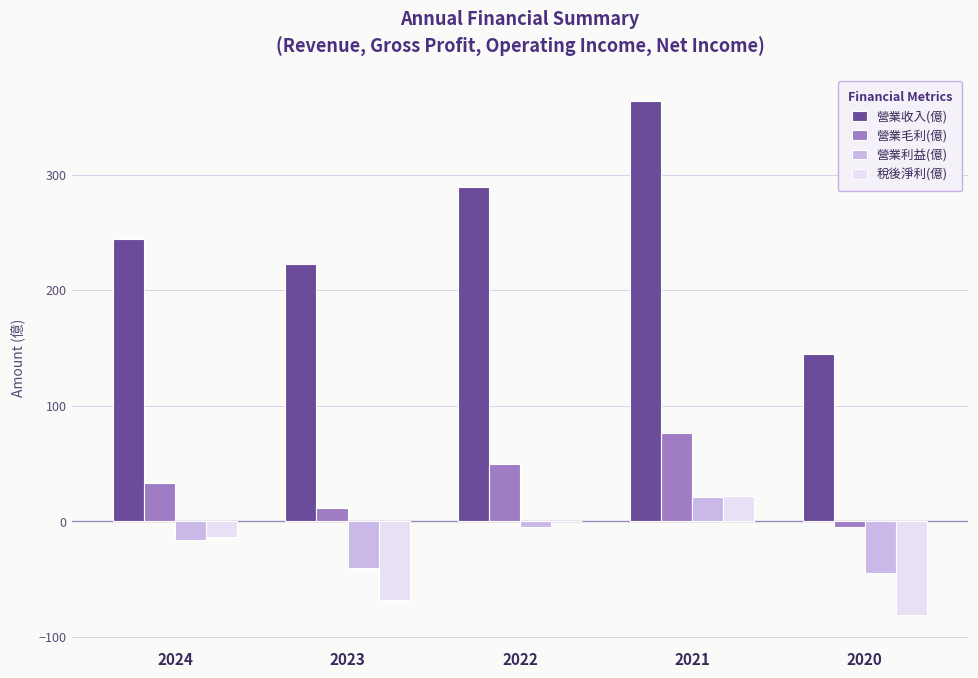

What is the sum of all 稅後淨利(億) values?

-140.6